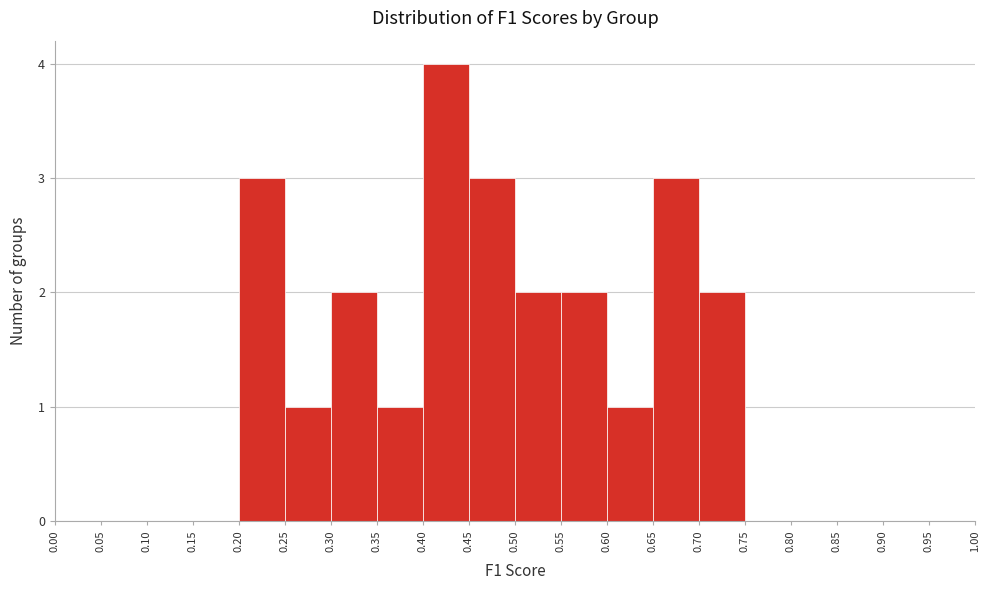

What is the height of the bar covering 0.70 to 0.75 on the x-axis? The values are not printed on the chart, so give them approximately, as read against the axis.

2